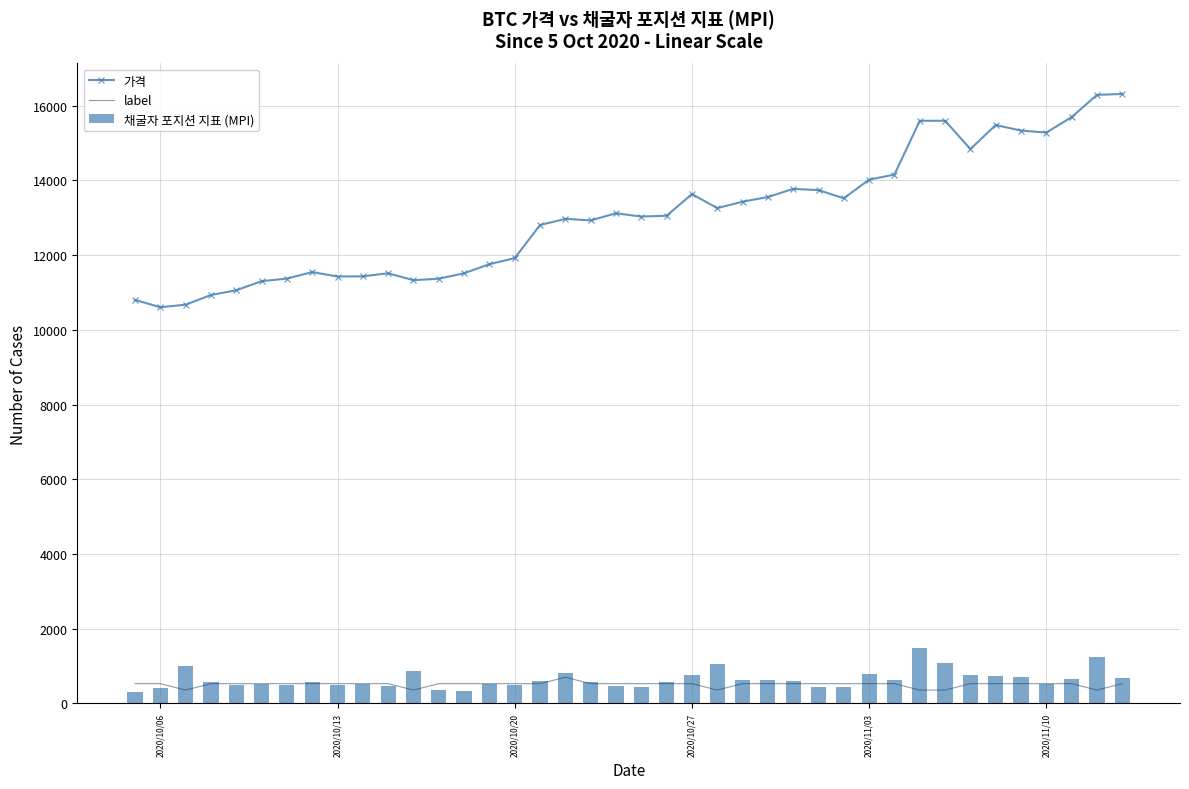

What are all the series names shown in the legend?

가격, label, 채굴자 포지션 지표 (MPI)